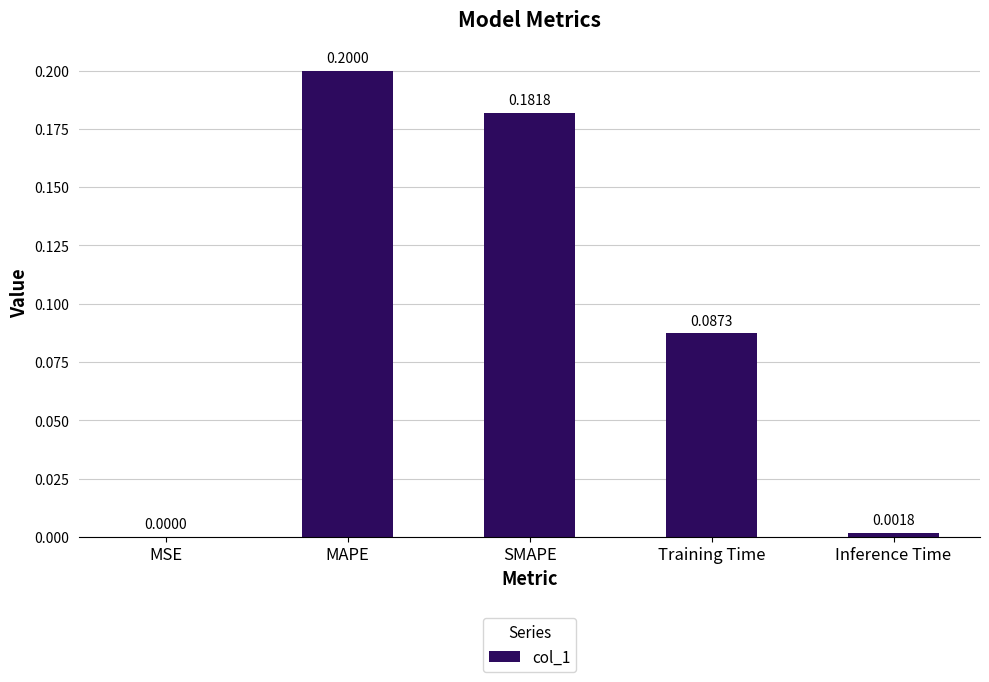

How many data points does each series have?

5